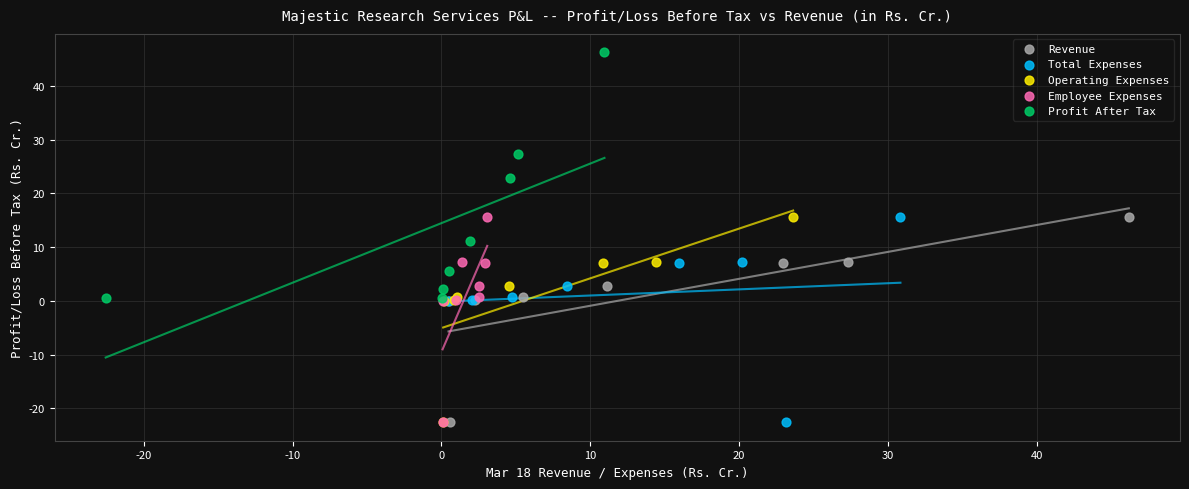

What are all the series names shown in the legend?

Revenue, Total Expenses, Operating Expenses, Employee Expenses, Profit After Tax